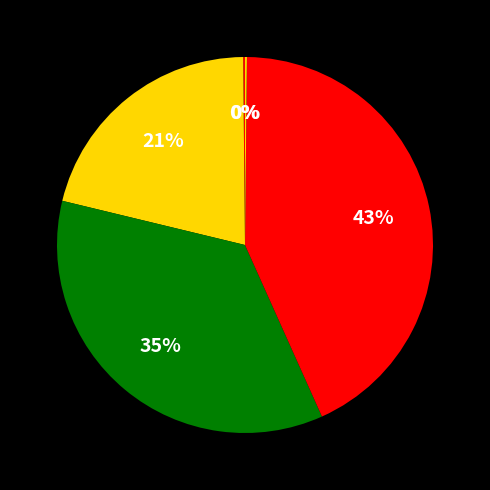

Is there a majority slice in this chart?

No